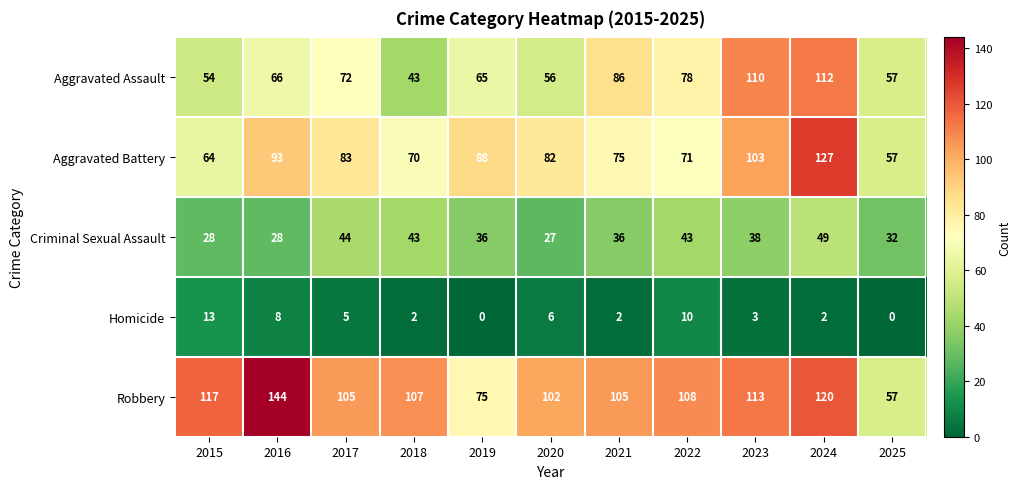

True or false: Aggravated Assault has a value of 112 at 2017.

False